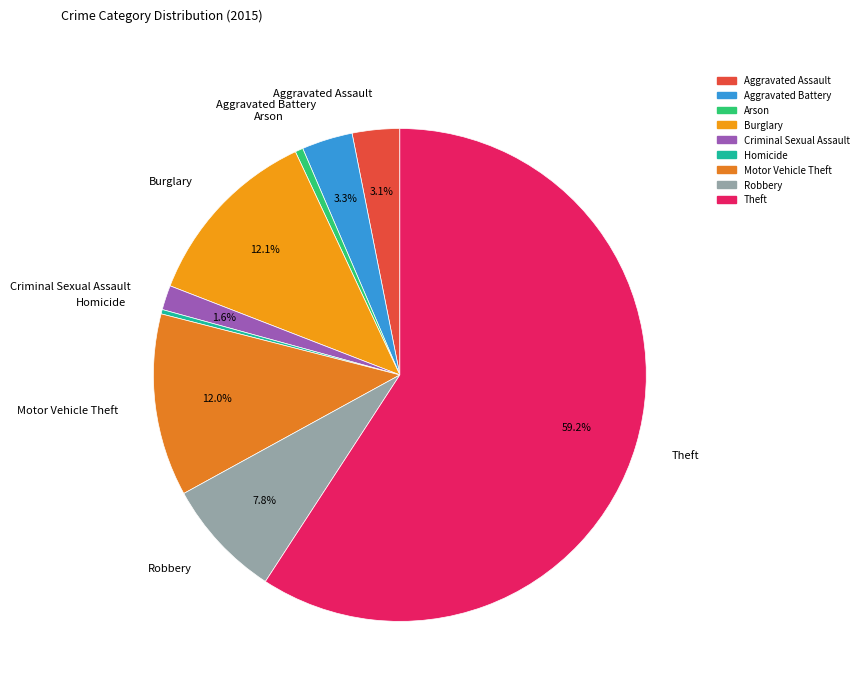

What is the majority slice?

Theft